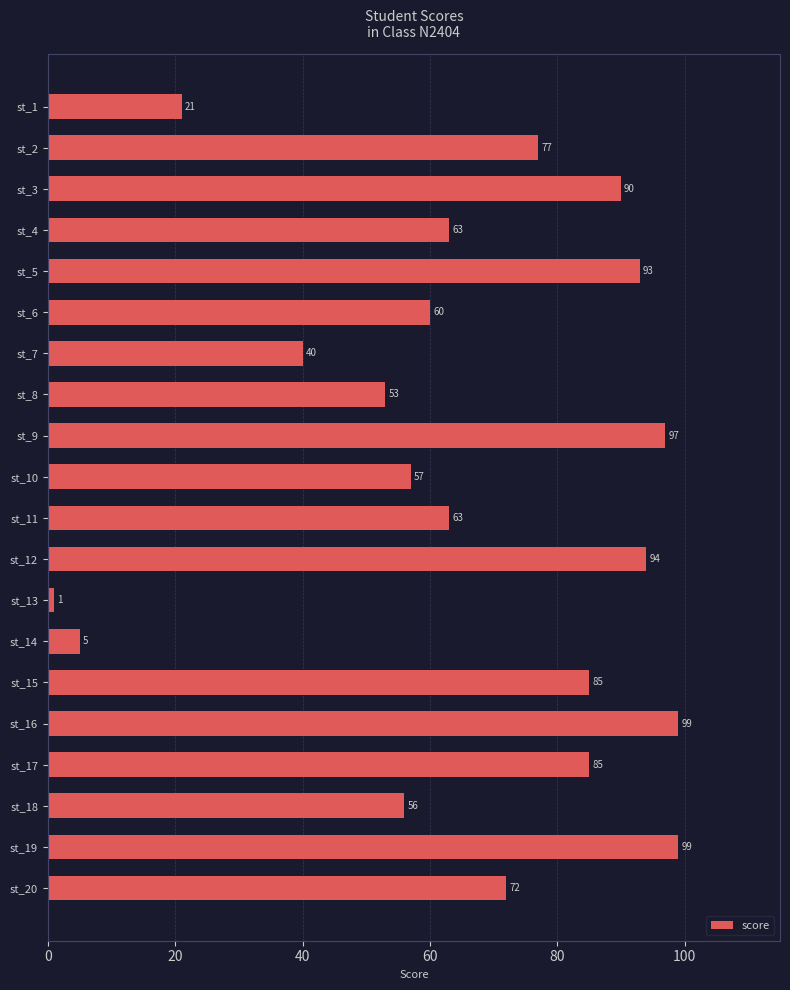

Approximately how many times larger is the value at st_11 compared to st_10?

1.1